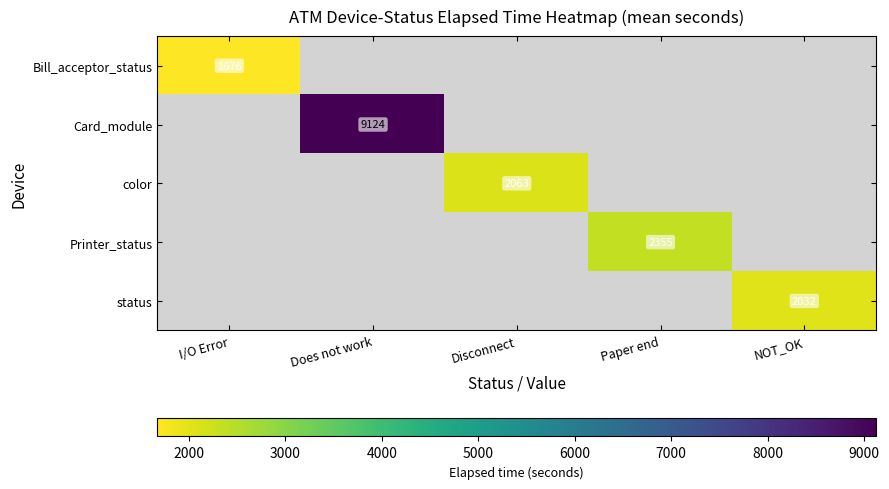

Is it true that Printer_status equals 2355.0 at Paper end?

True